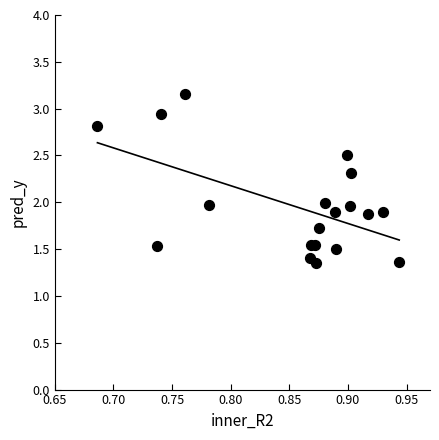

What is the range of Y values (max minus min)?

1.8